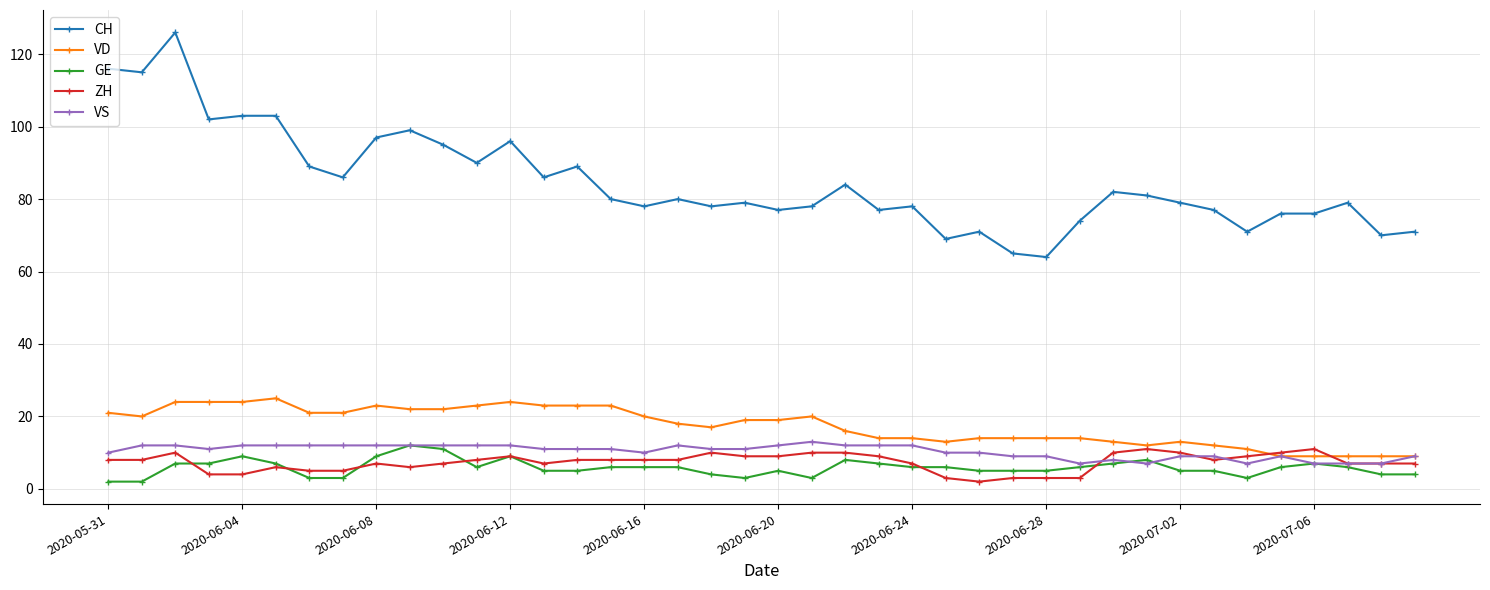

What is the difference between the maximum and minimum values in the VD series?

16